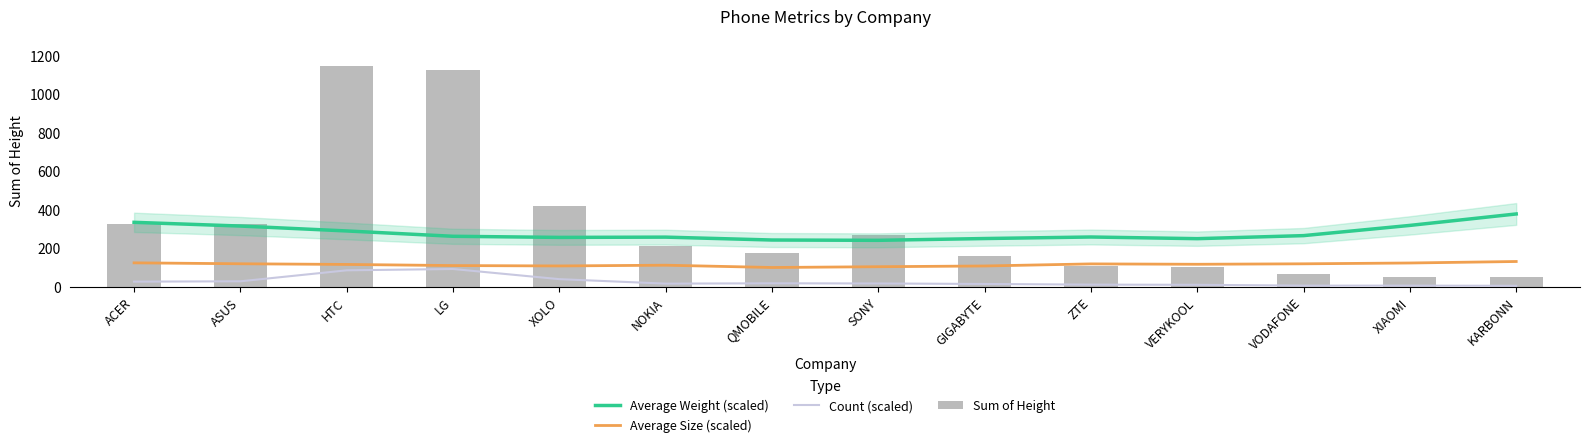

Read the Sum of Height value at NOKIA.

212.0